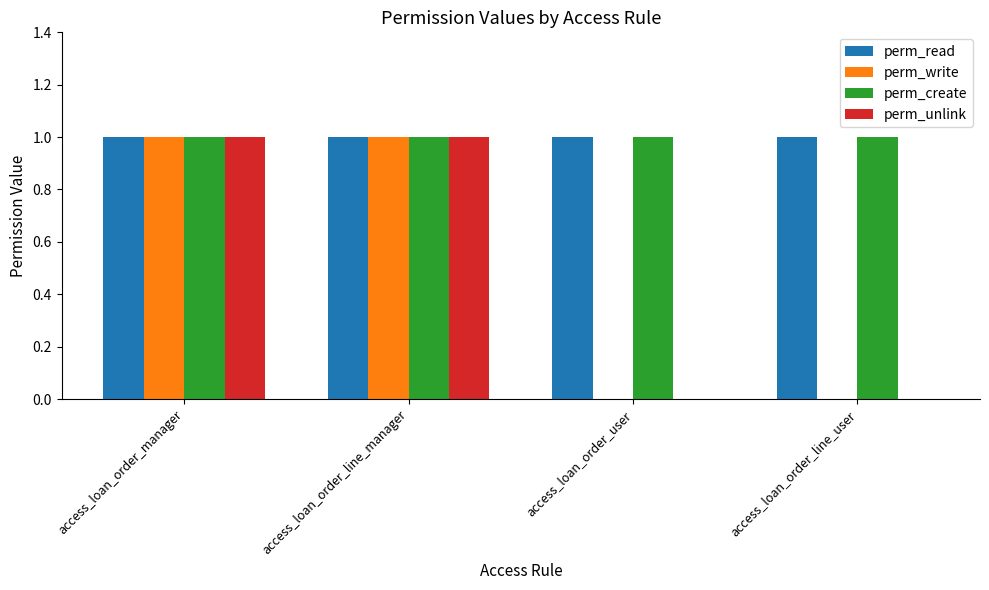

What is the highest value of the perm_unlink series?

1